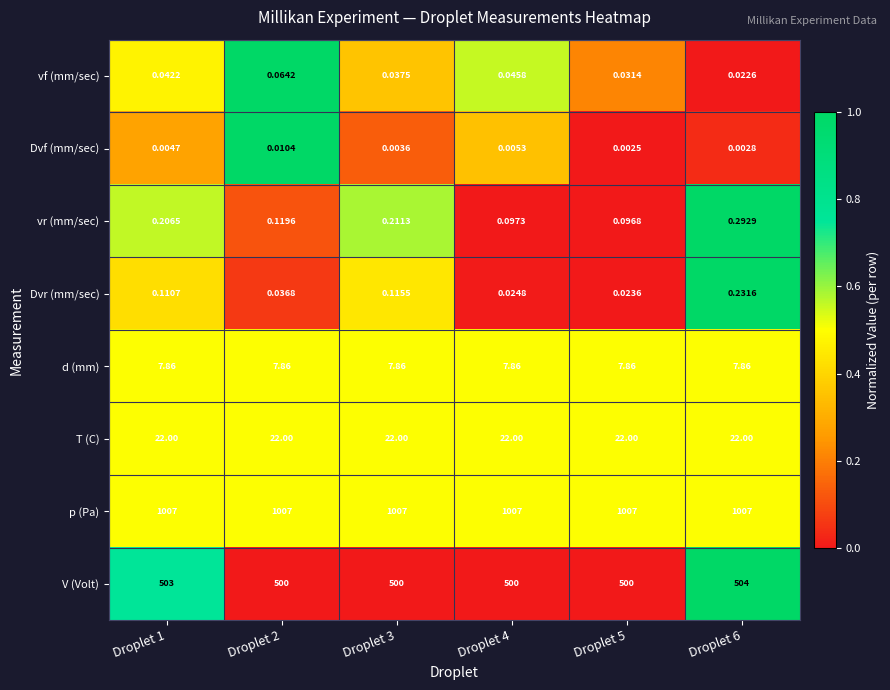

Which series has the largest total across all categories?

p (Pa)